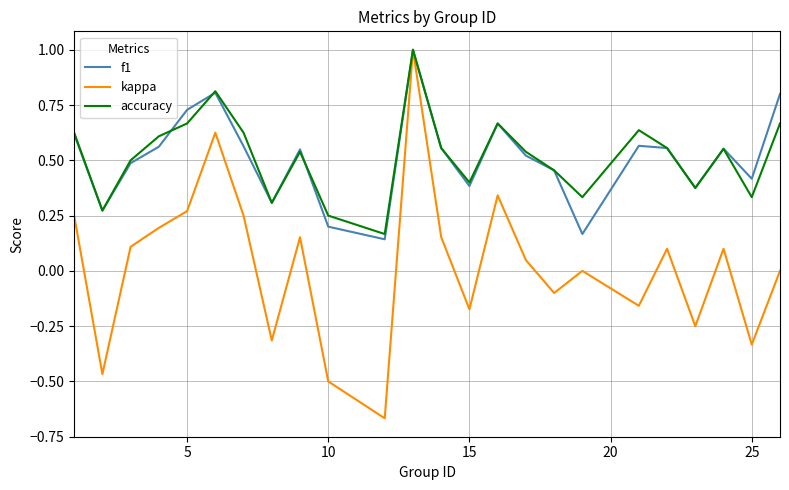

Which series has the widest spread of values?

kappa